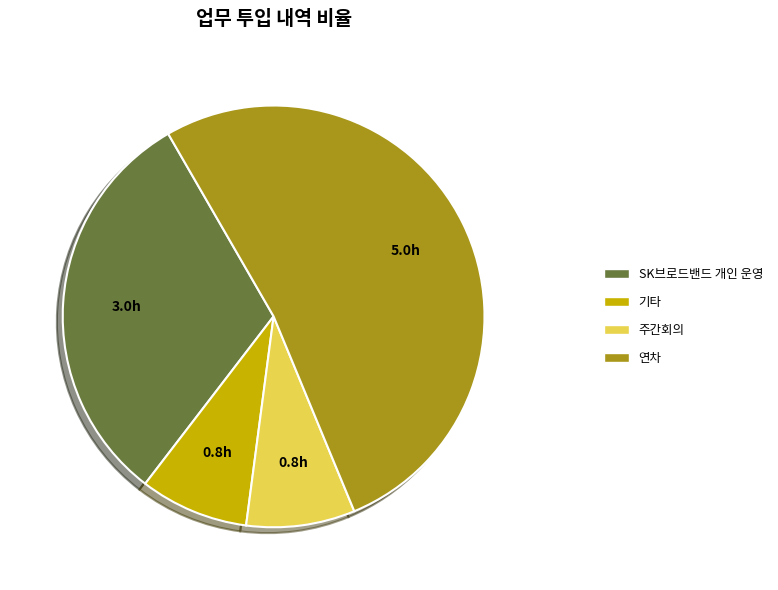

Does 연차 account for over 50% of the chart?

Yes